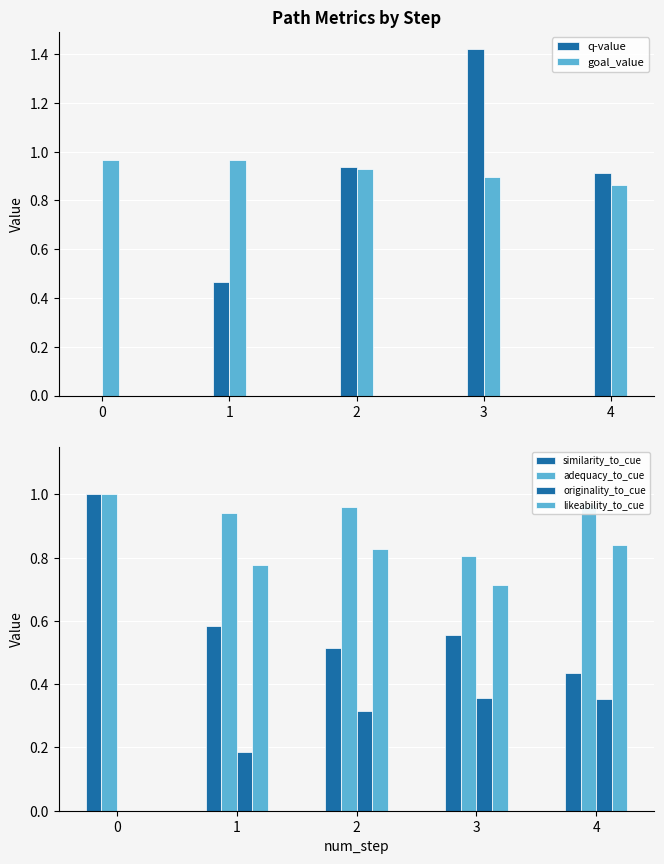

Reading left to right, what are all the values shown in this chart?

q-value: 0=0.0	1=0.5	2=0.9	3=1.4	4=0.9
goal_value: 0=1.0	1=1.0	2=0.9	3=0.9	4=0.9
similarity_to_cue: 0=1.0	1=0.6	2=0.5	3=0.6	4=0.4
adequacy_to_cue: 0=1.0	1=0.9	2=1.0	3=0.8	4=1.0
originality_to_cue: 0=0.0	1=0.2	2=0.3	3=0.4	4=0.4
likeability_to_cue: 0=0.0	1=0.8	2=0.8	3=0.7	4=0.8